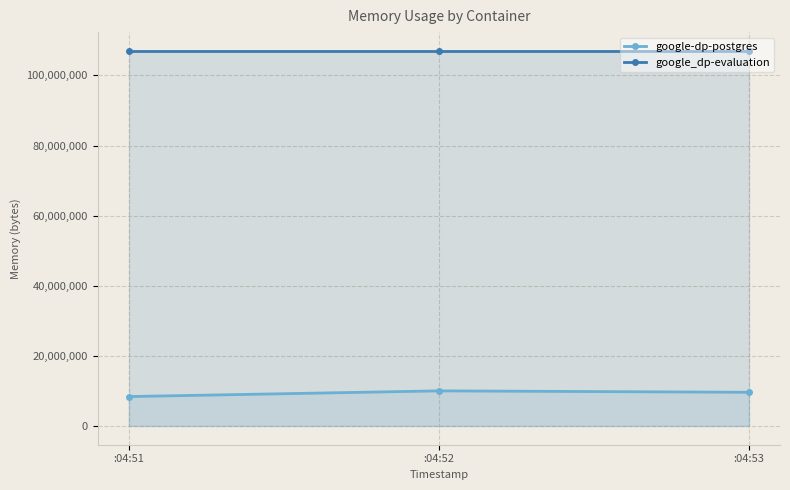

What is the greatest value displayed?

107016192